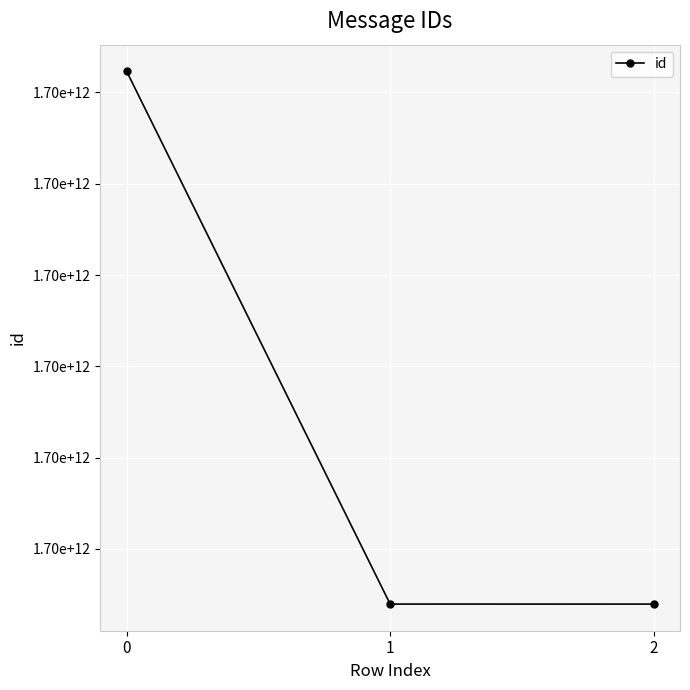

What is the difference between the values at 1 and 2?

112740